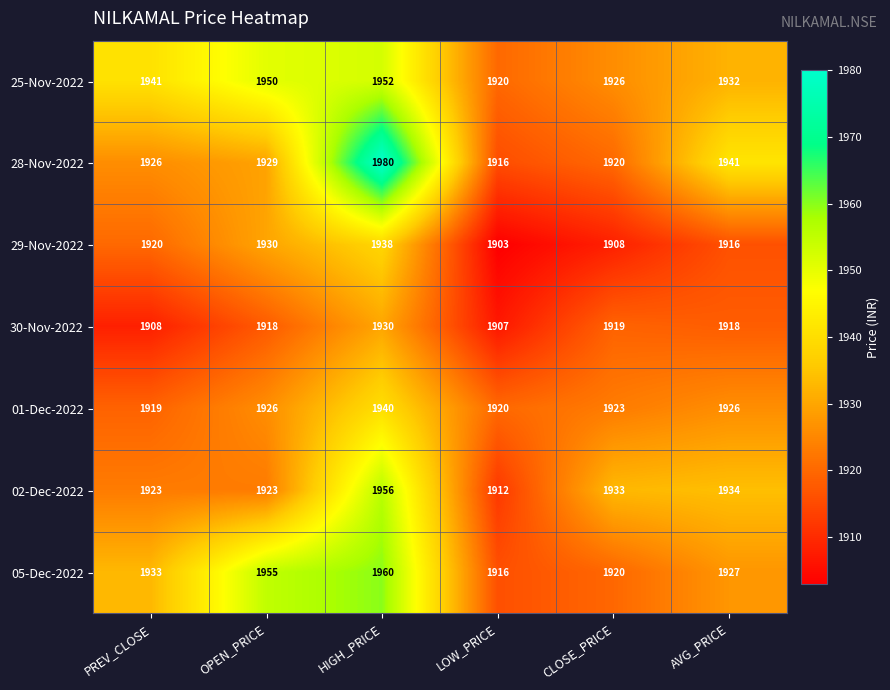

What is the spread (max minus min) of values at HIGH_PRICE?

50